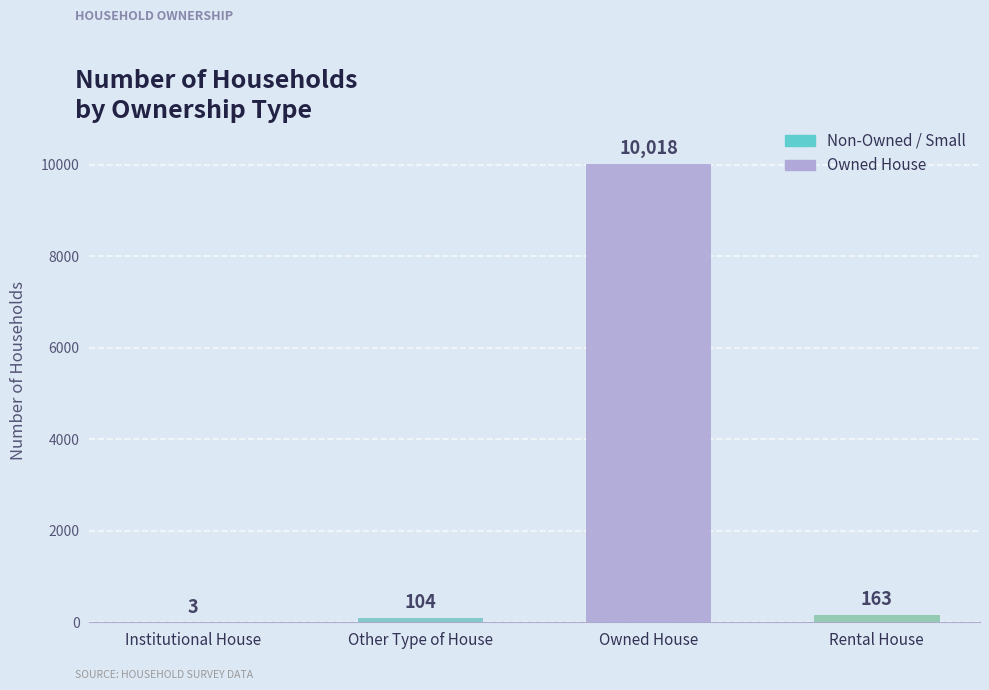

Is it true that the value at Owned House is 10018?

True